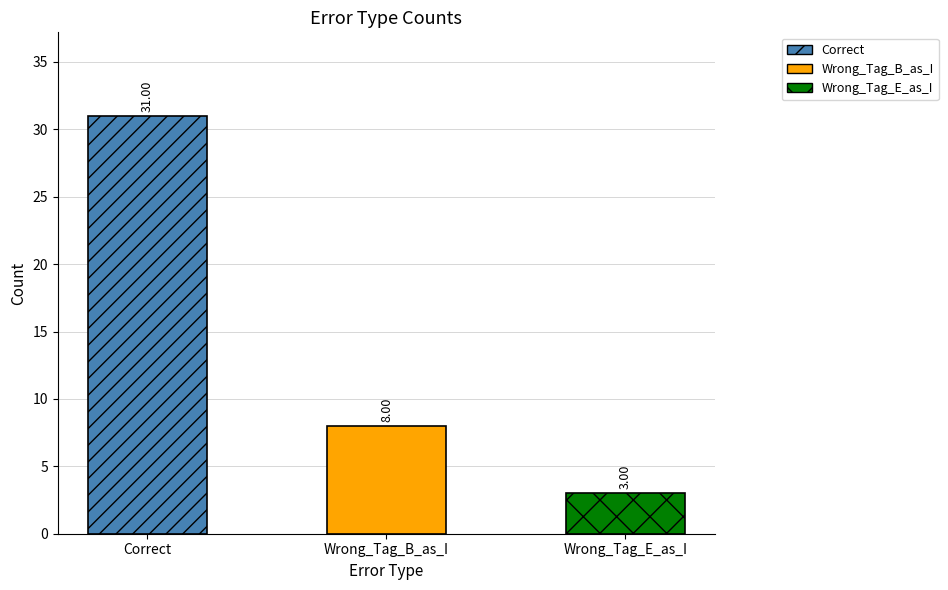

What is the maximum value shown in the chart?

31